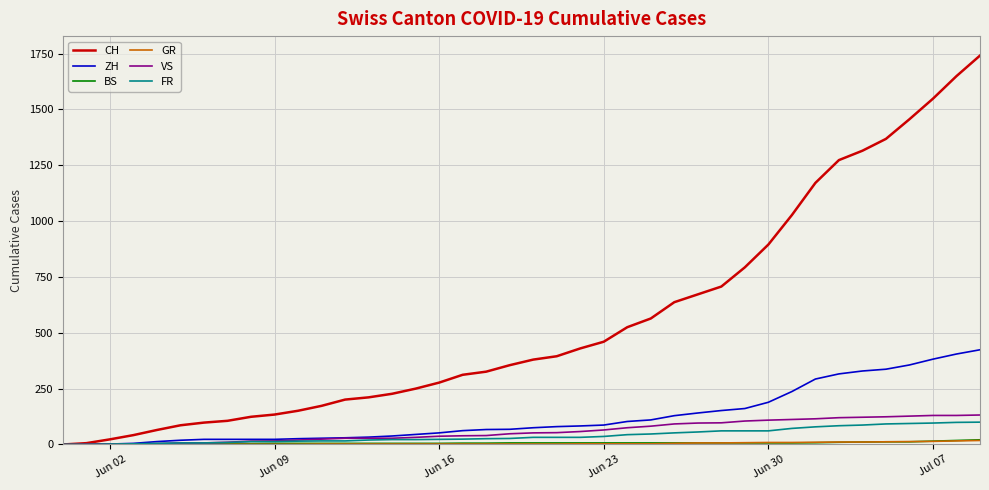

Which series has the largest total across all categories?

CH